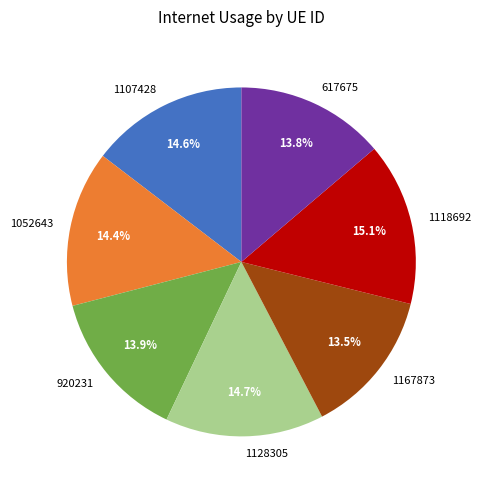

Approximately how many times larger is the value at 920231 compared to 1052643?

1.0